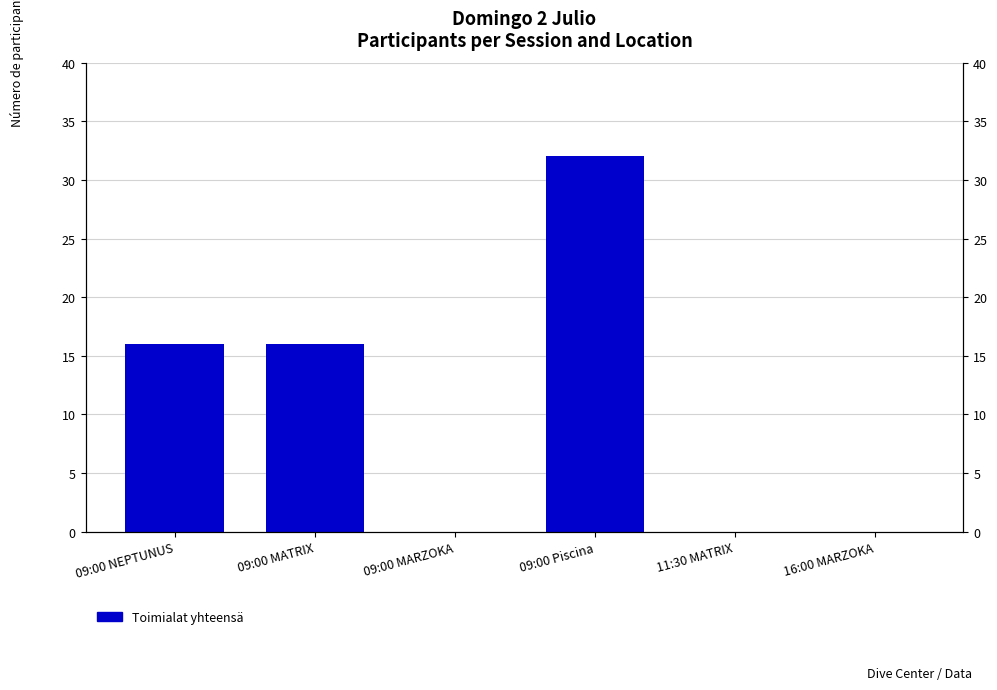

The chart shows a value of 0 at 09:00 MARZOKA. True or false?

True